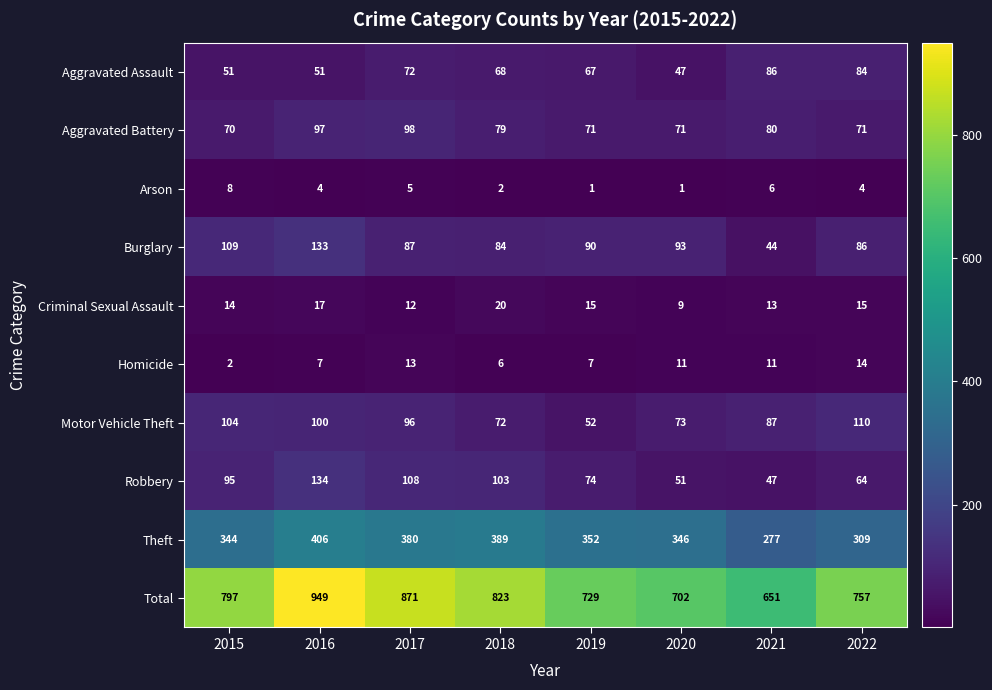

List the series in order of their peak value, lowest first.

Arson, Homicide, Criminal Sexual Assault, Aggravated Assault, Aggravated Battery, Motor Vehicle Theft, Burglary, Robbery, Theft, Total